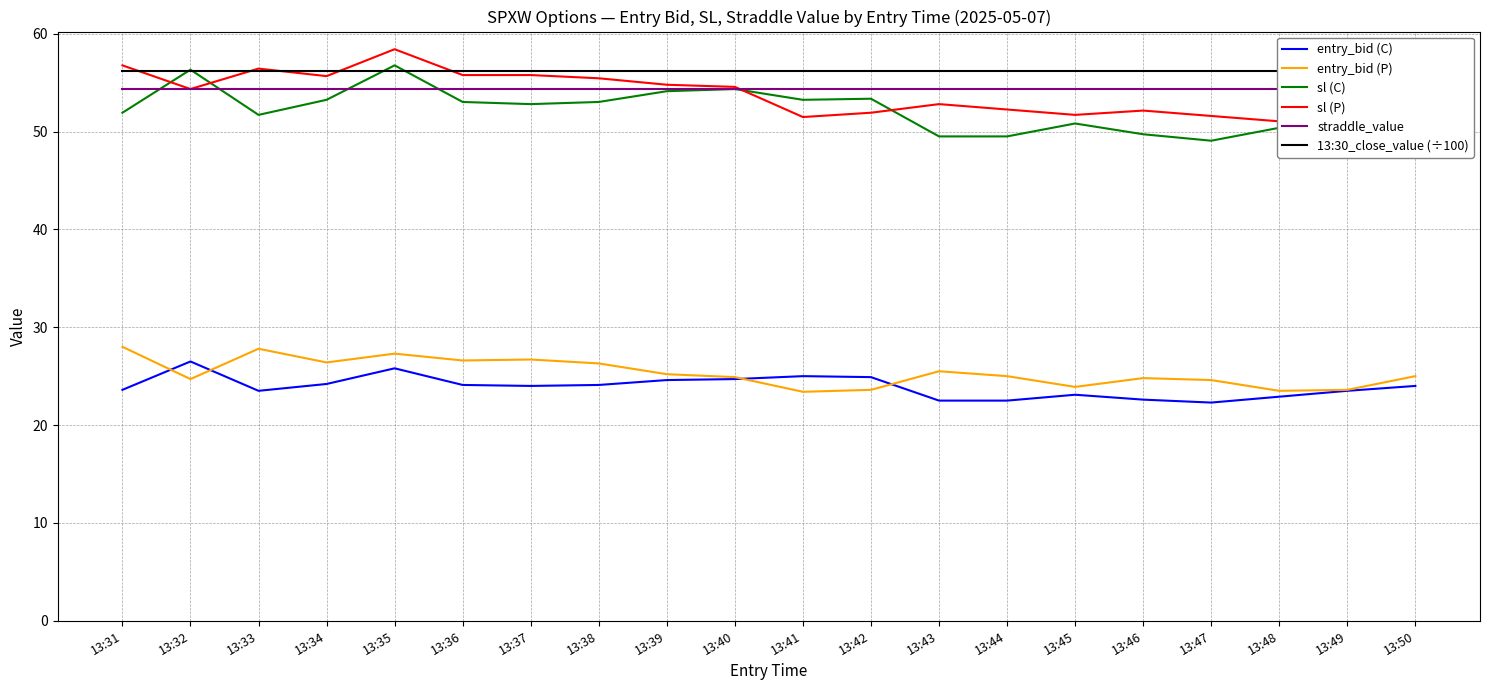

What is the value of the entry_bid (C) point at the 5th from the left?

25.8